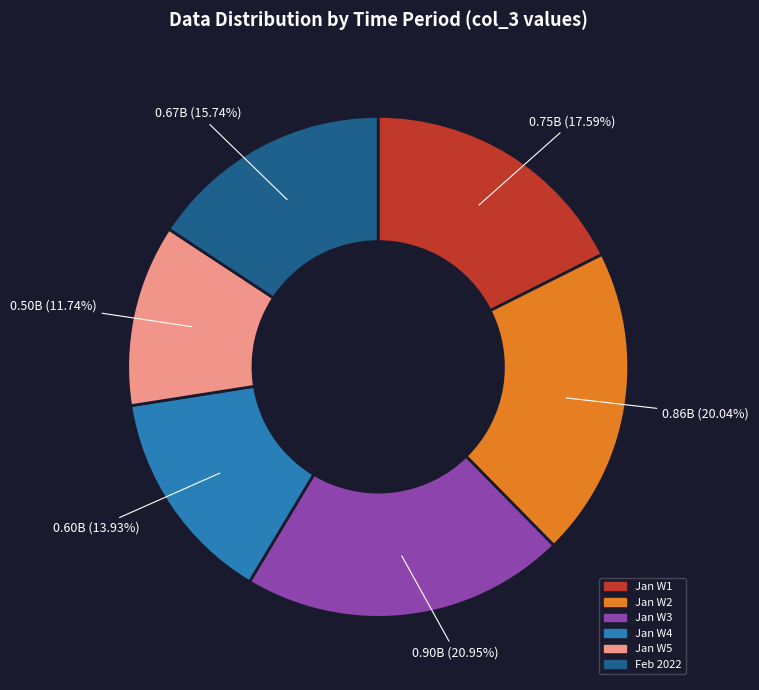

Is there any slice that represents more than half of the pie?

No